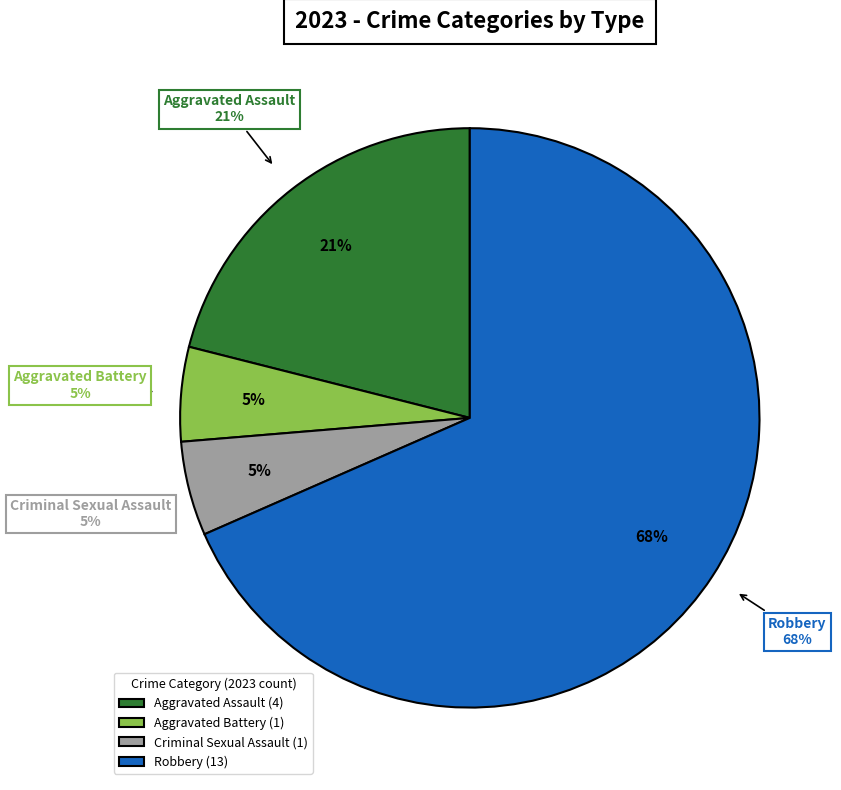

Count the number of slices in the pie.

4